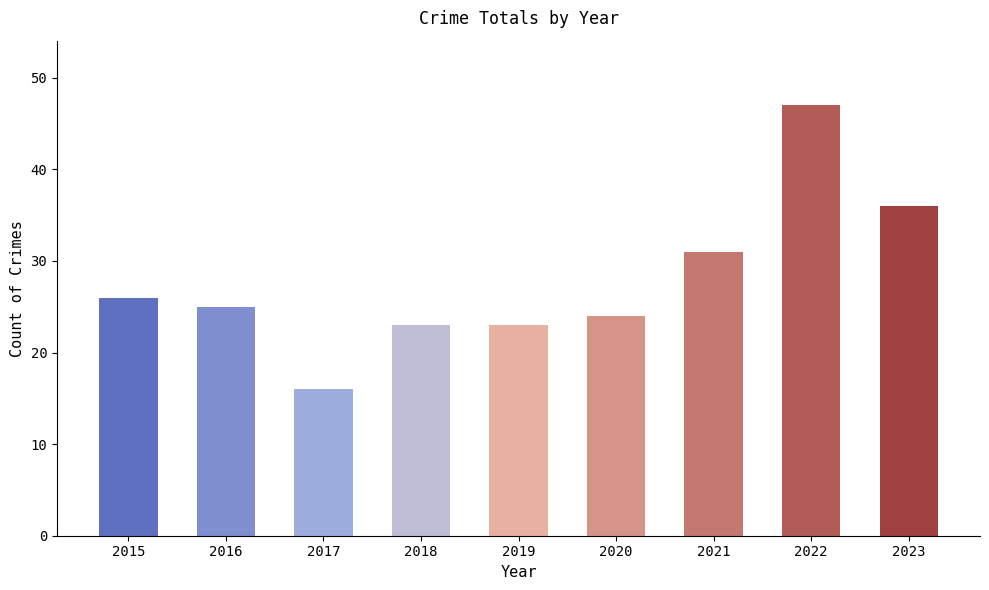

Is it true that the value at 2022 is 21?

False